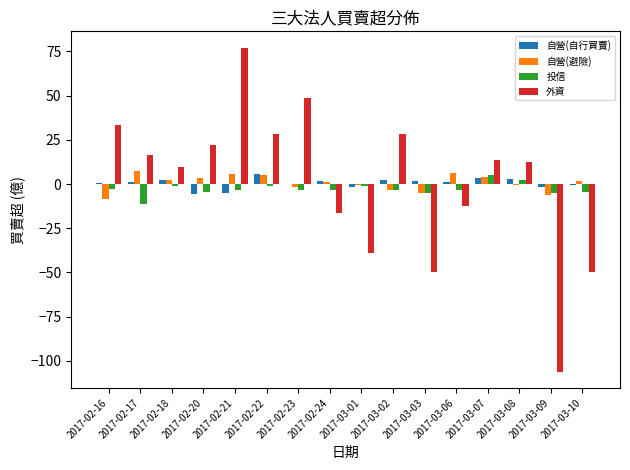

Is the value of 外資 at 2017-02-17 greater than the value of 自營(自行買賣) at 2017-02-20?

Yes